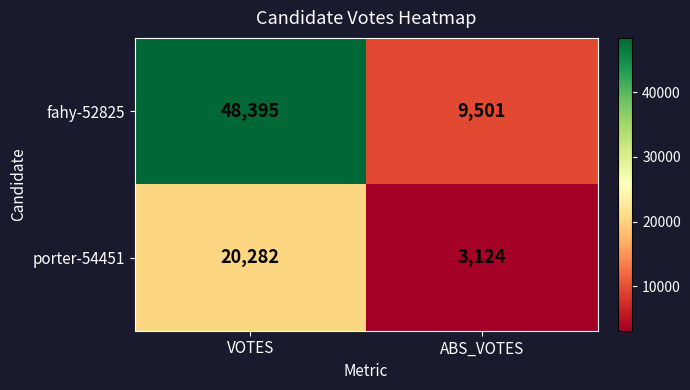

Is it true that fahy-52825 equals 9501 at ABS_VOTES?

True